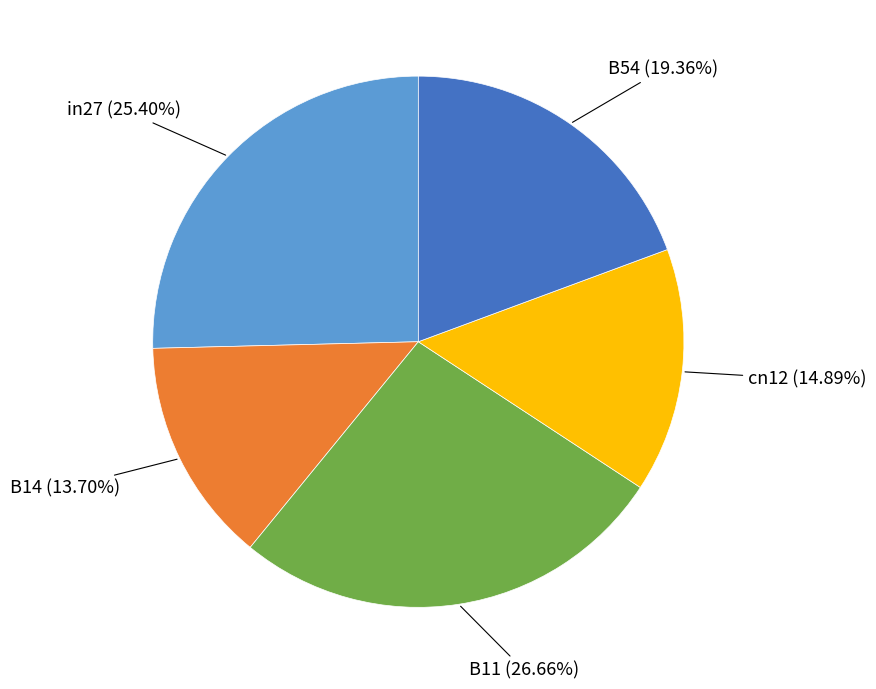

Which has a higher value, B11 or cn12?

B11